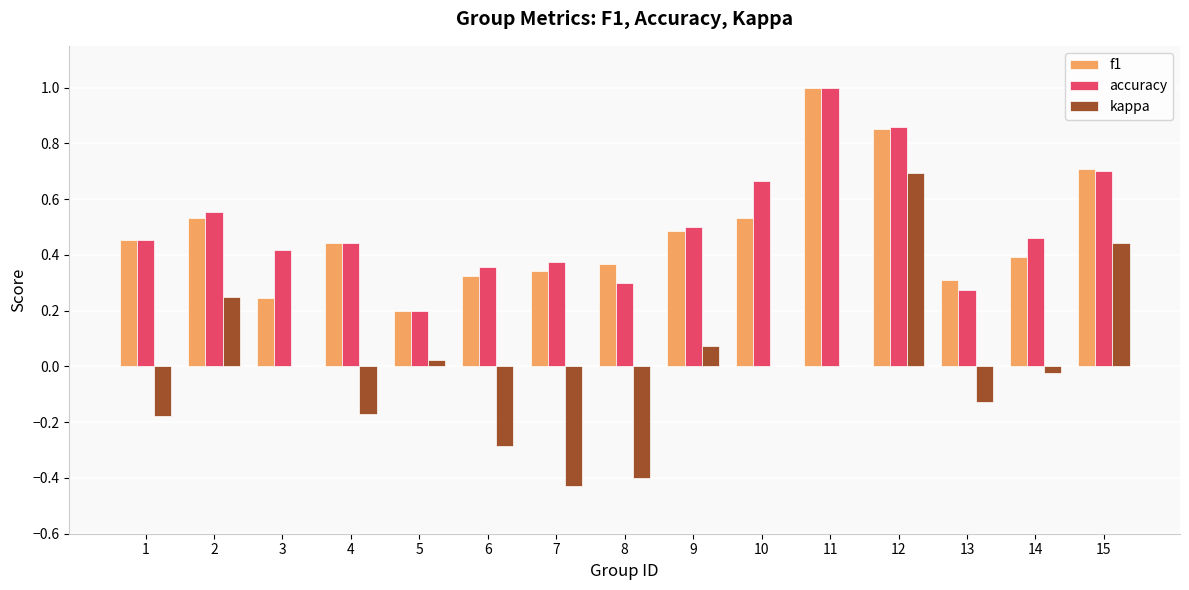

What is the sum of the f1 values at 7 and 11?

1.3